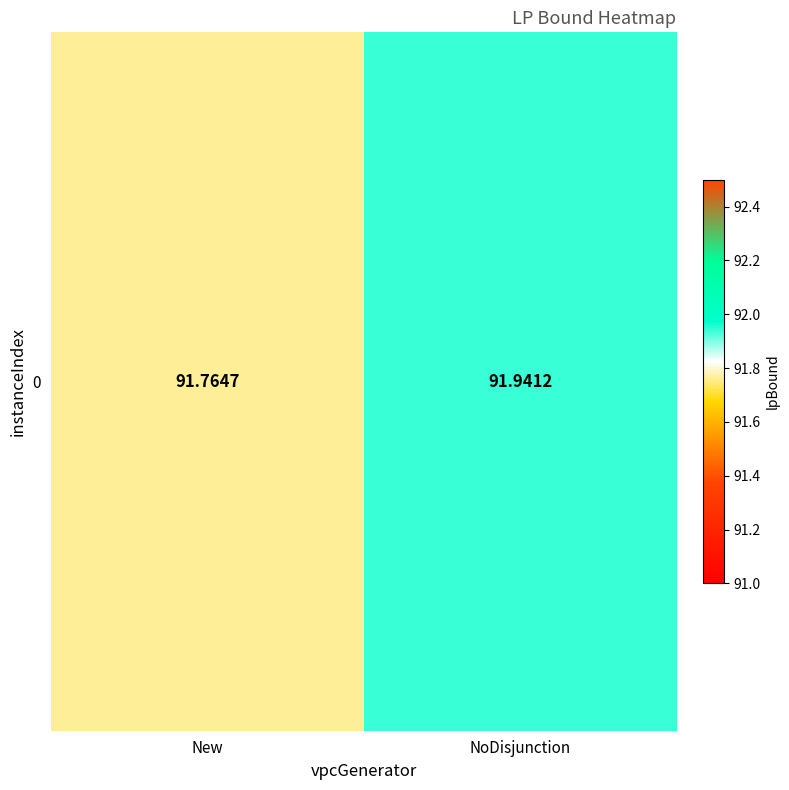

What is the difference between the maximum and minimum values?

0.2